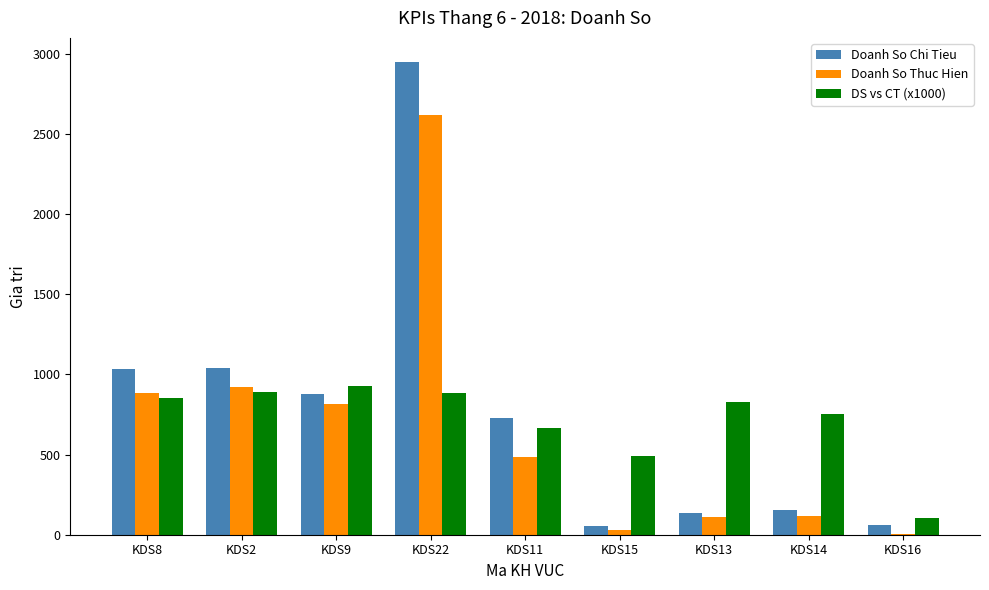

True or false: Doanh So Thuc Hien has a value of 486.0 at KDS11.

True